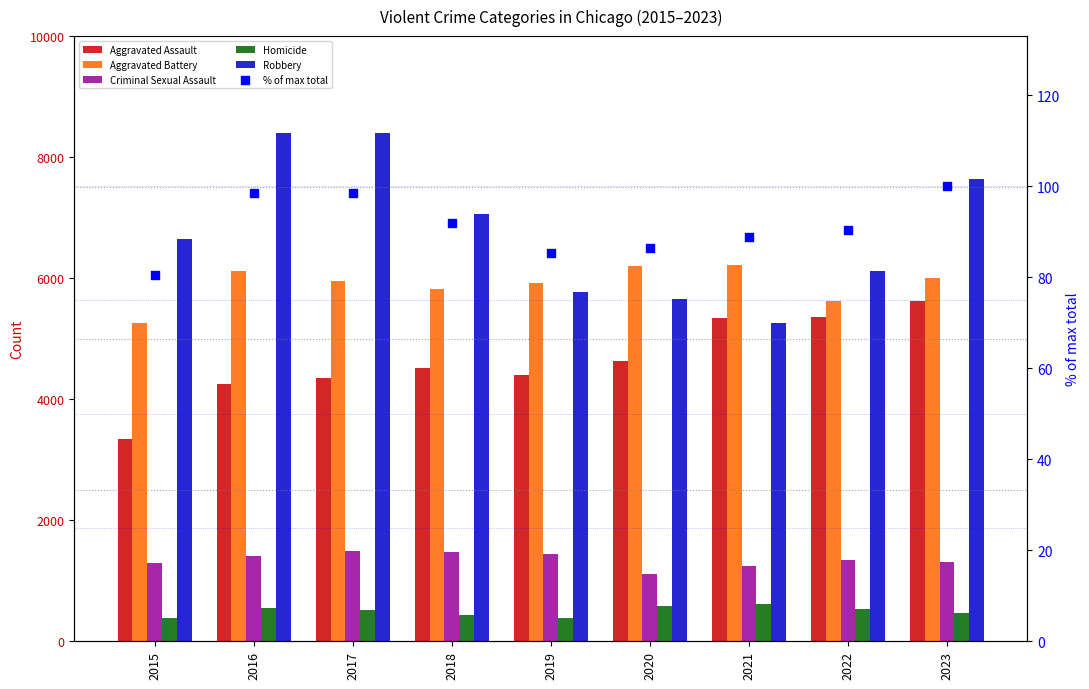

What are all the series names shown in the legend?

Aggravated Assault, Aggravated Battery, Criminal Sexual Assault, Homicide, Robbery, % of max total